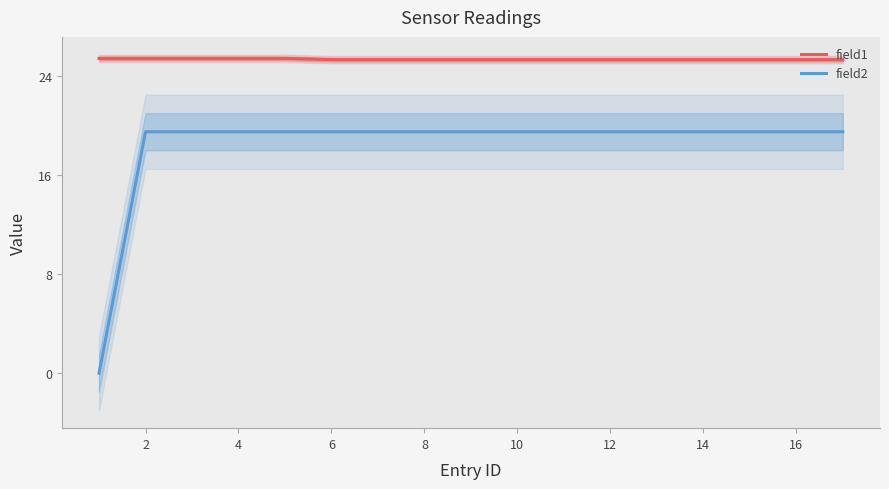

Is the value of field2 at 10 greater than the value of field1 at 12?

No